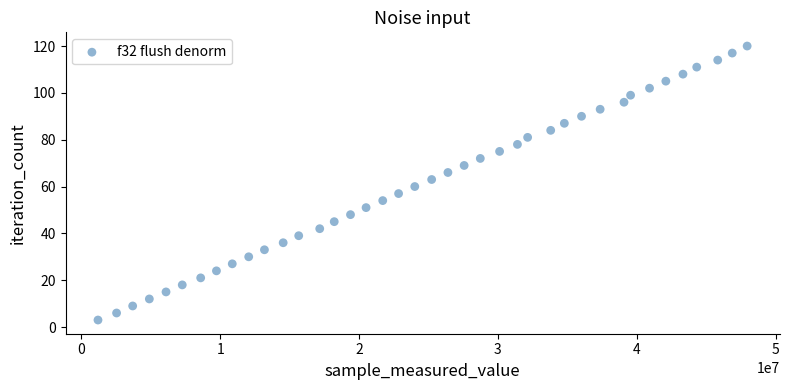

What is the range of X values (max minus min)?

46748743